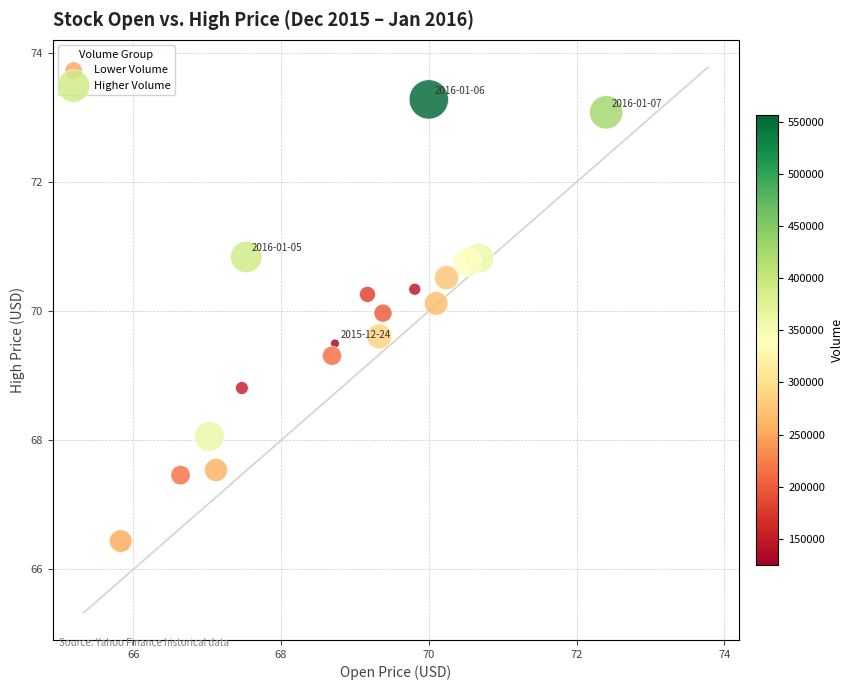

Which series contains the highest Y value?

Higher Volume